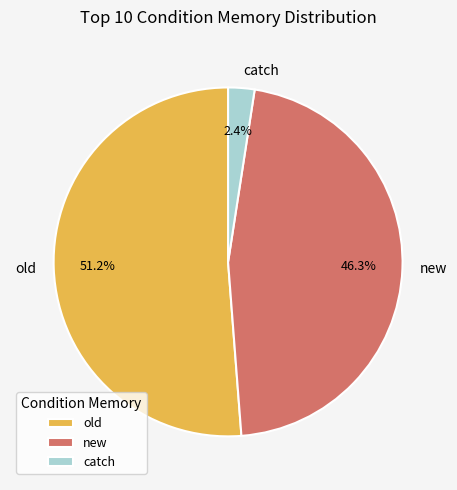

To the nearest percent, what is the combined percentage of old and new?

98%